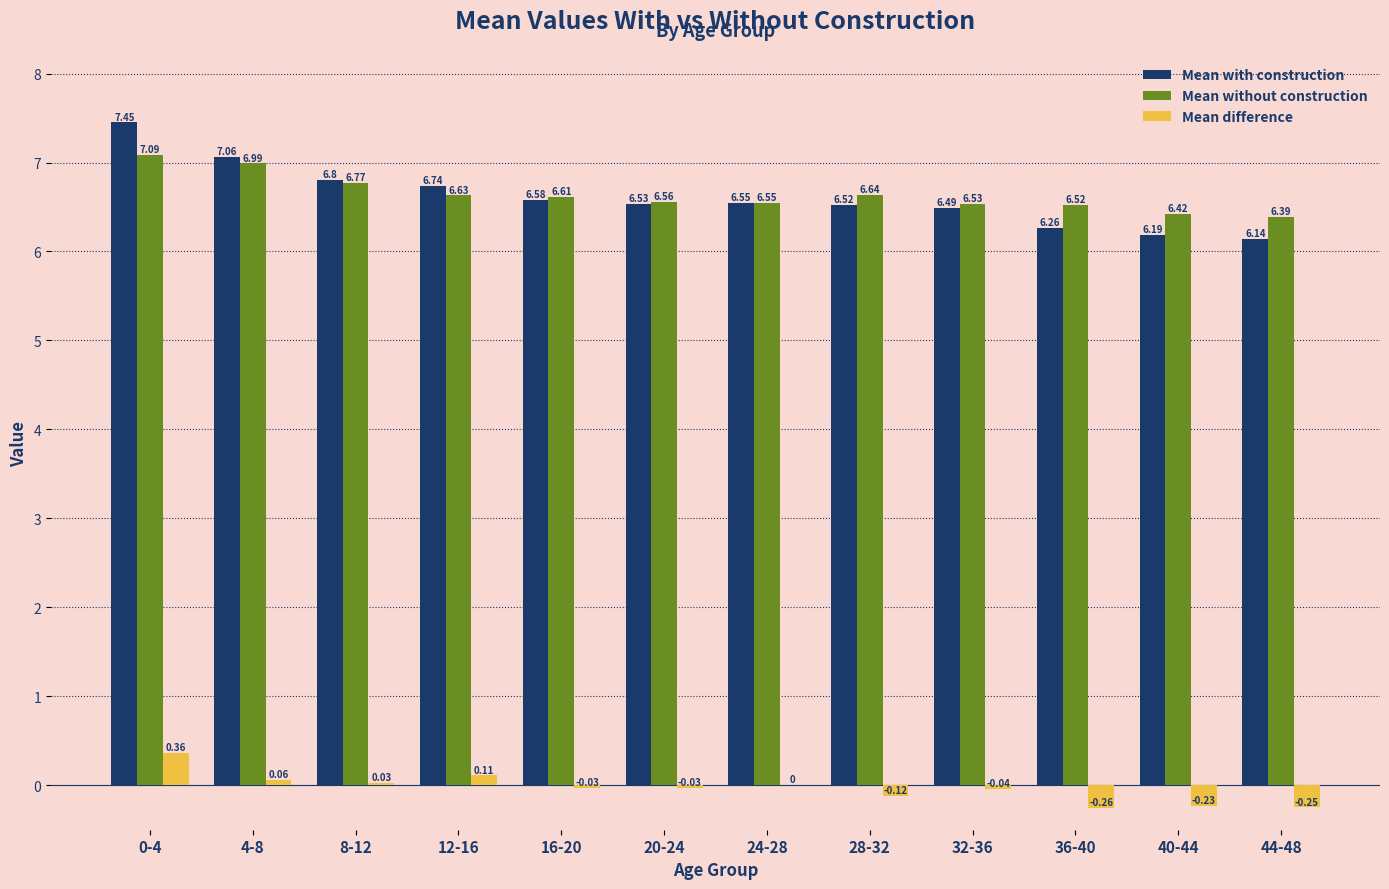

Which series changed the most between 32-36 and 40-44?

Mean with construction